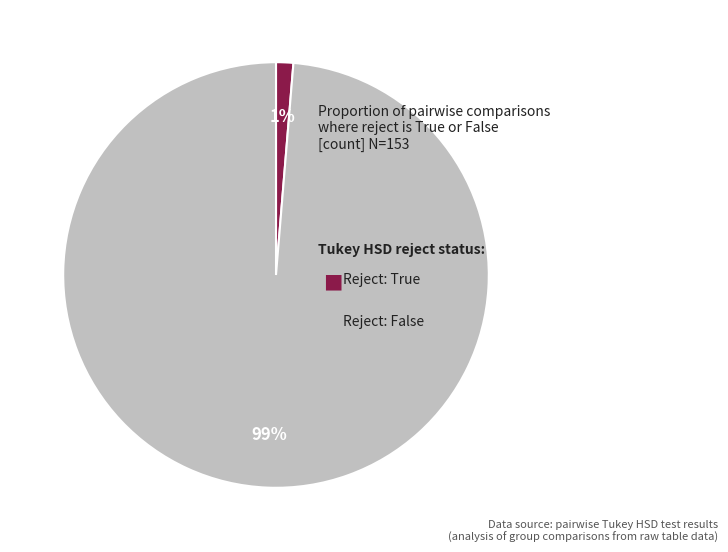

Is there a majority slice in this chart?

Yes